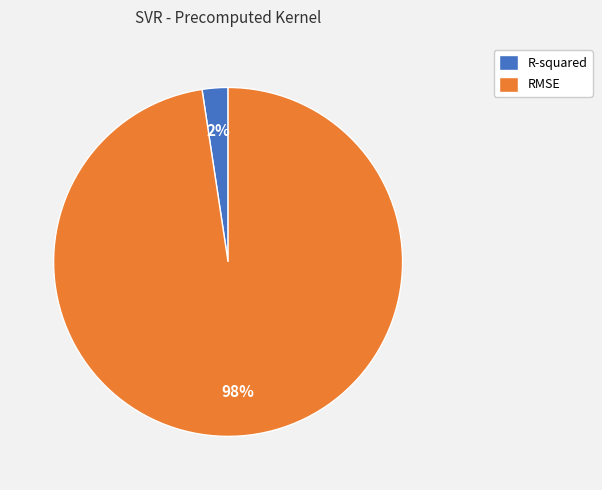

Rank the categories by value from highest to lowest.

RMSE, R-squared